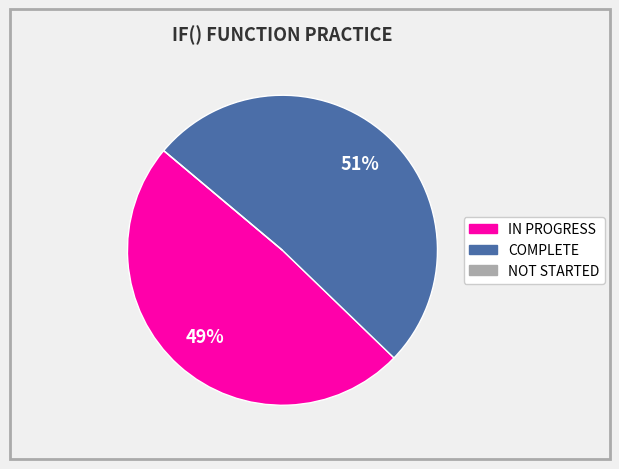

Does any single category account for the majority?

Yes